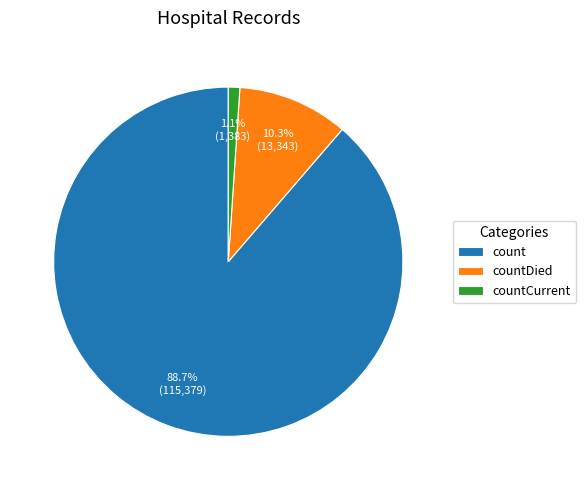

Which category has the smallest portion of the pie?

countCurrent